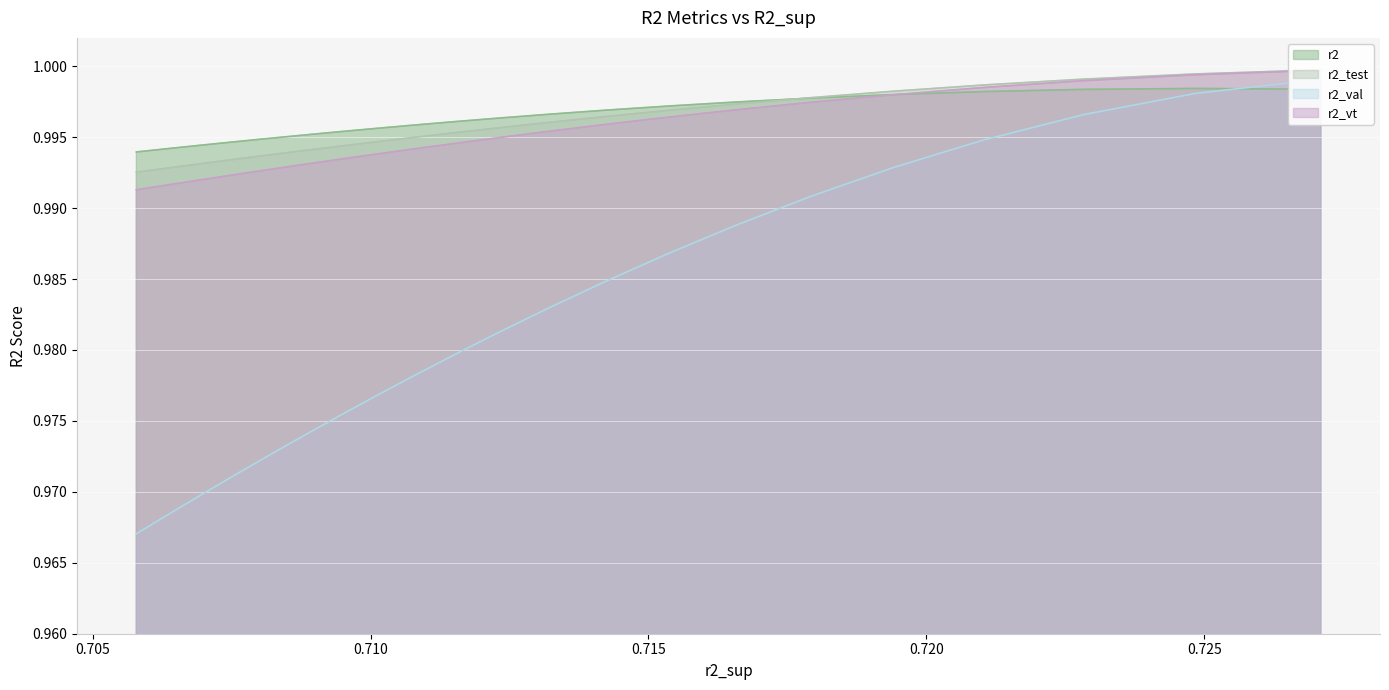

Between 1 and 21, which is larger?

1